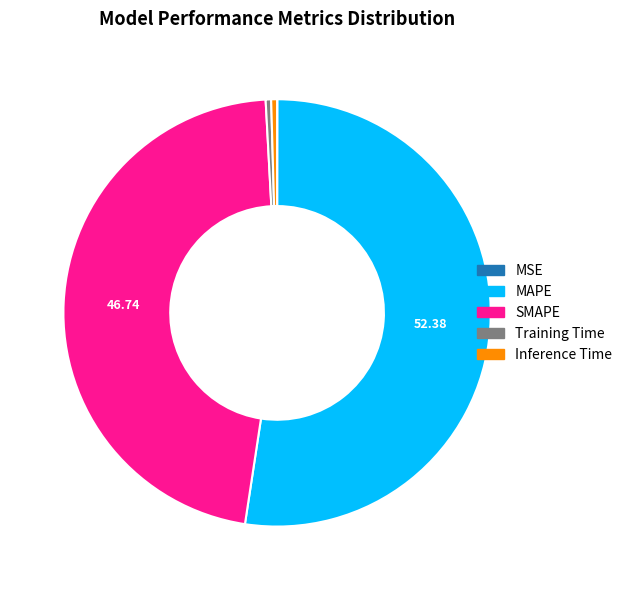

Is MAPE the majority of the pie?

Yes